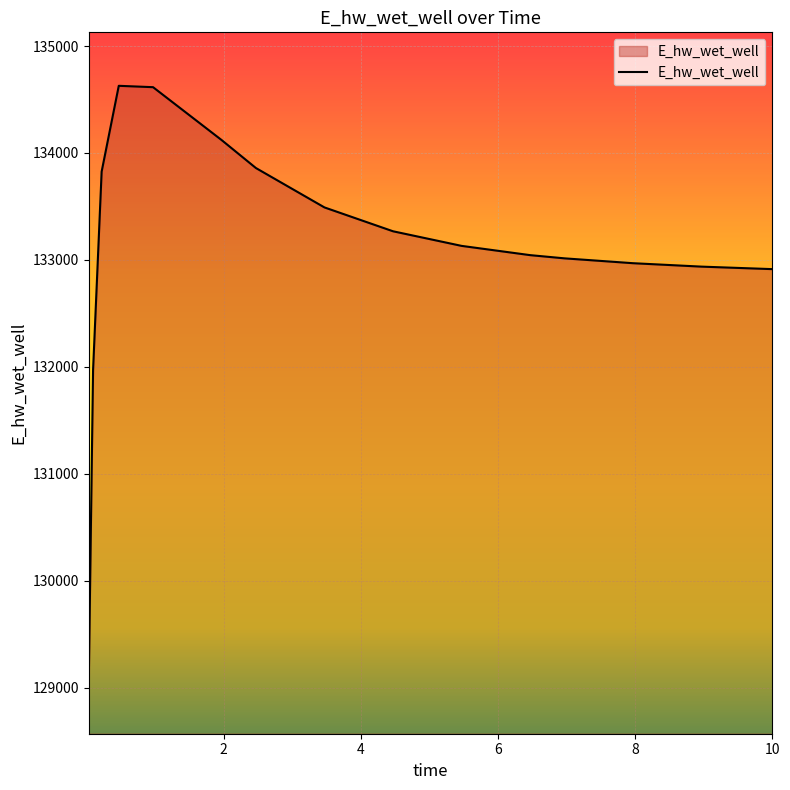

What is the smallest value displayed?

129070.3